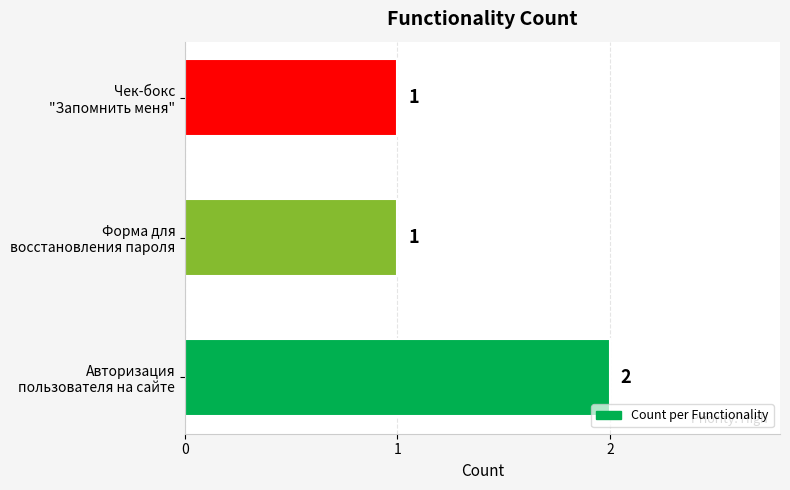

Count the values in the range 1 to 2.

3